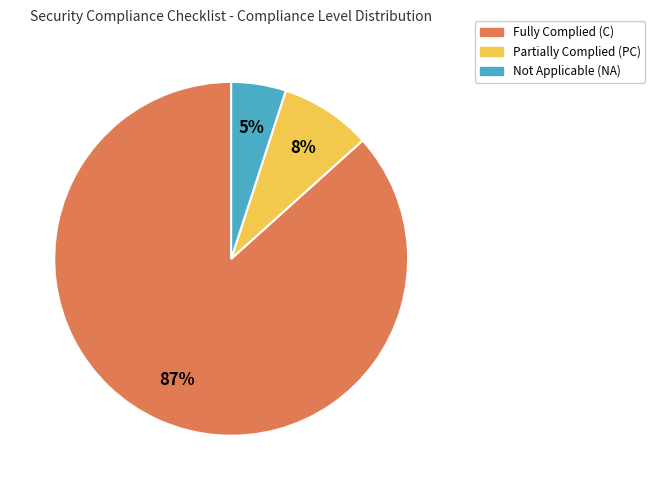

To the nearest percent, what is the average slice percentage?

33%